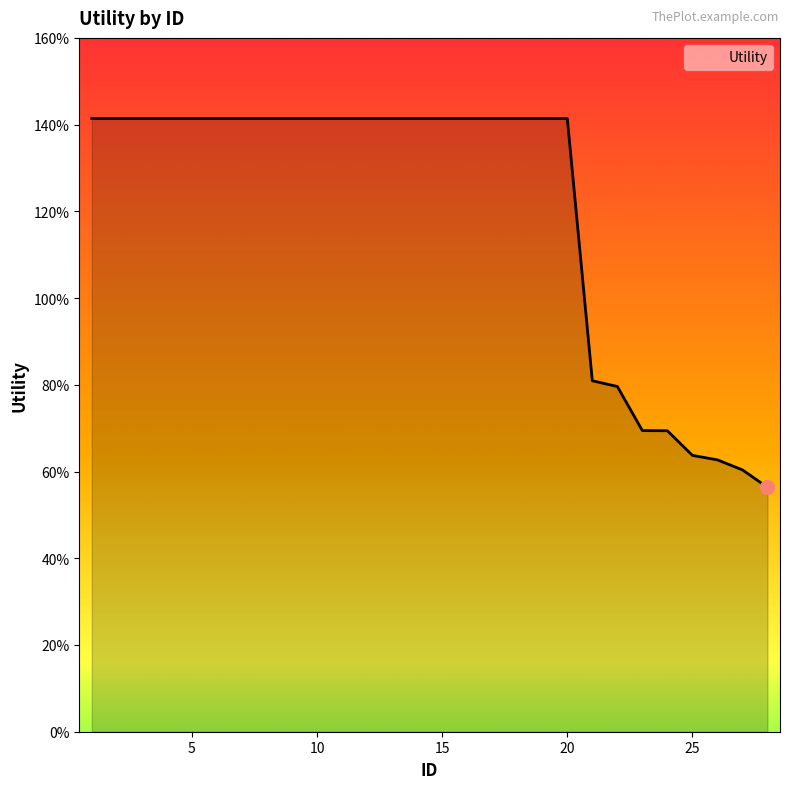

Does the chart have visible grid lines?

No